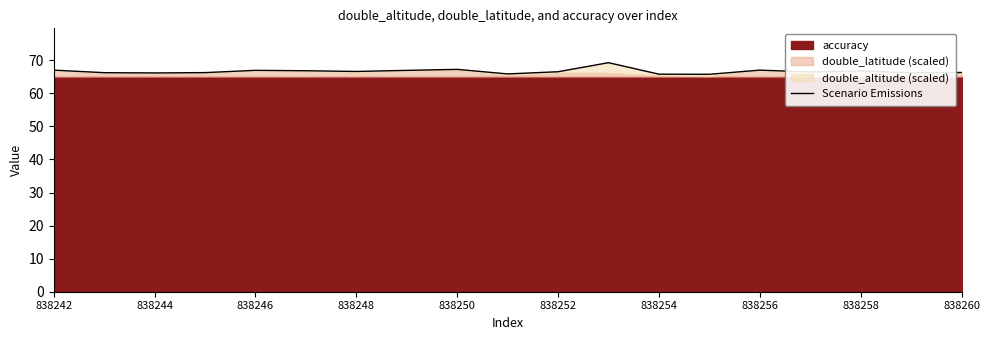

Count the number of categories in the chart.

19